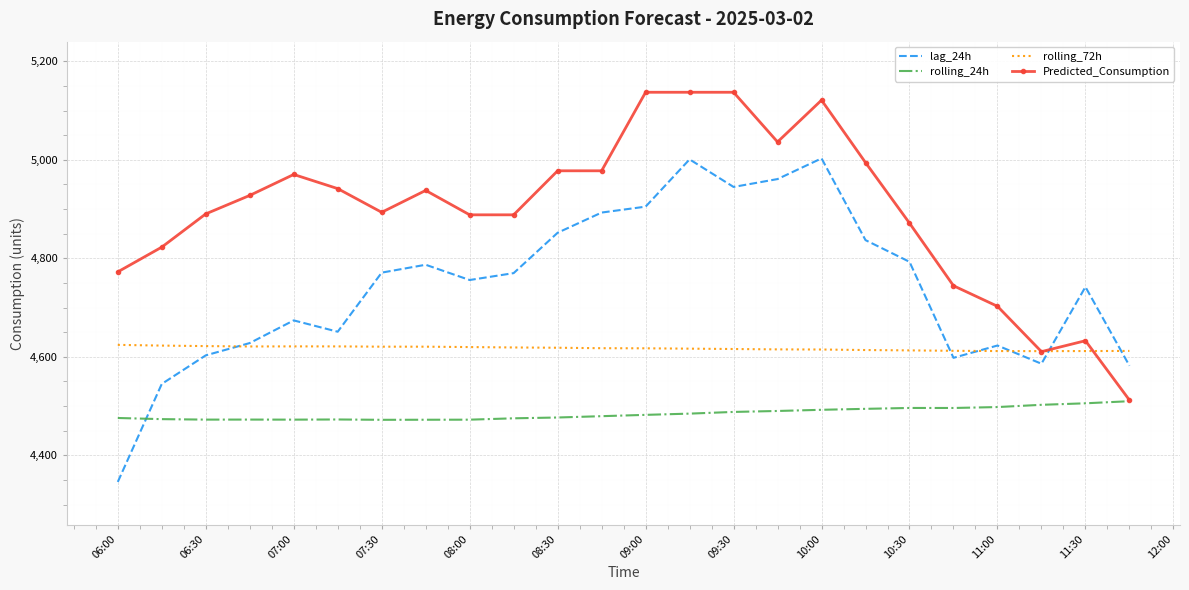

List the series in order of their peak value, highest first.

Predicted_Consumption, lag_24h, rolling_72h, rolling_24h